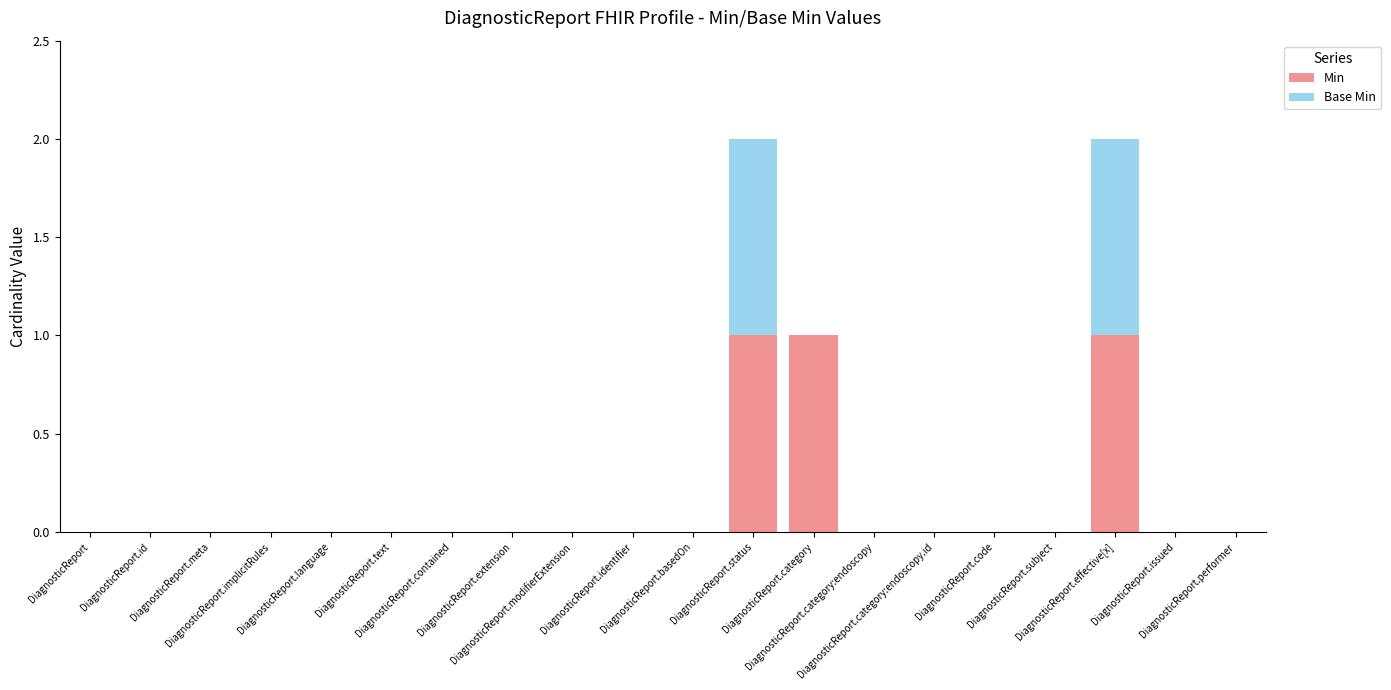

What is the sum of all Min values?

3